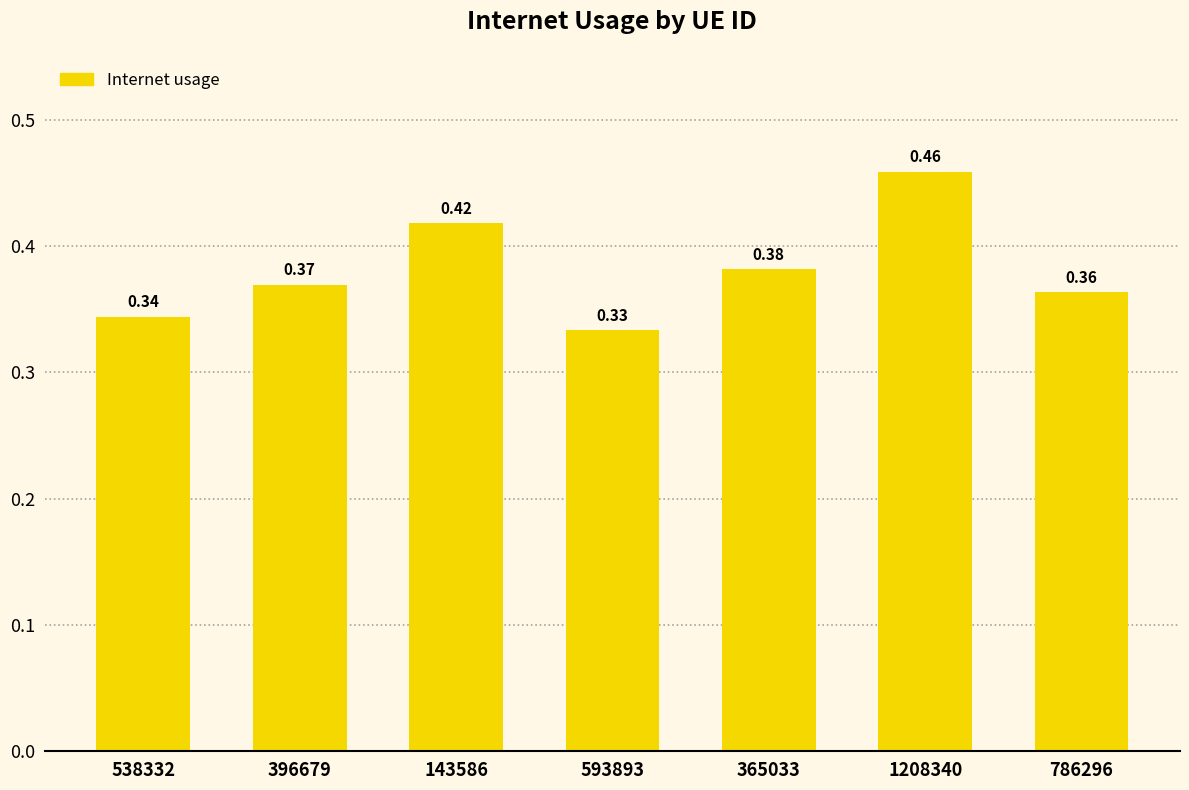

Rank the categories by value from highest to lowest.

1208340, 143586, 365033, 396679, 786296, 538332, 593893